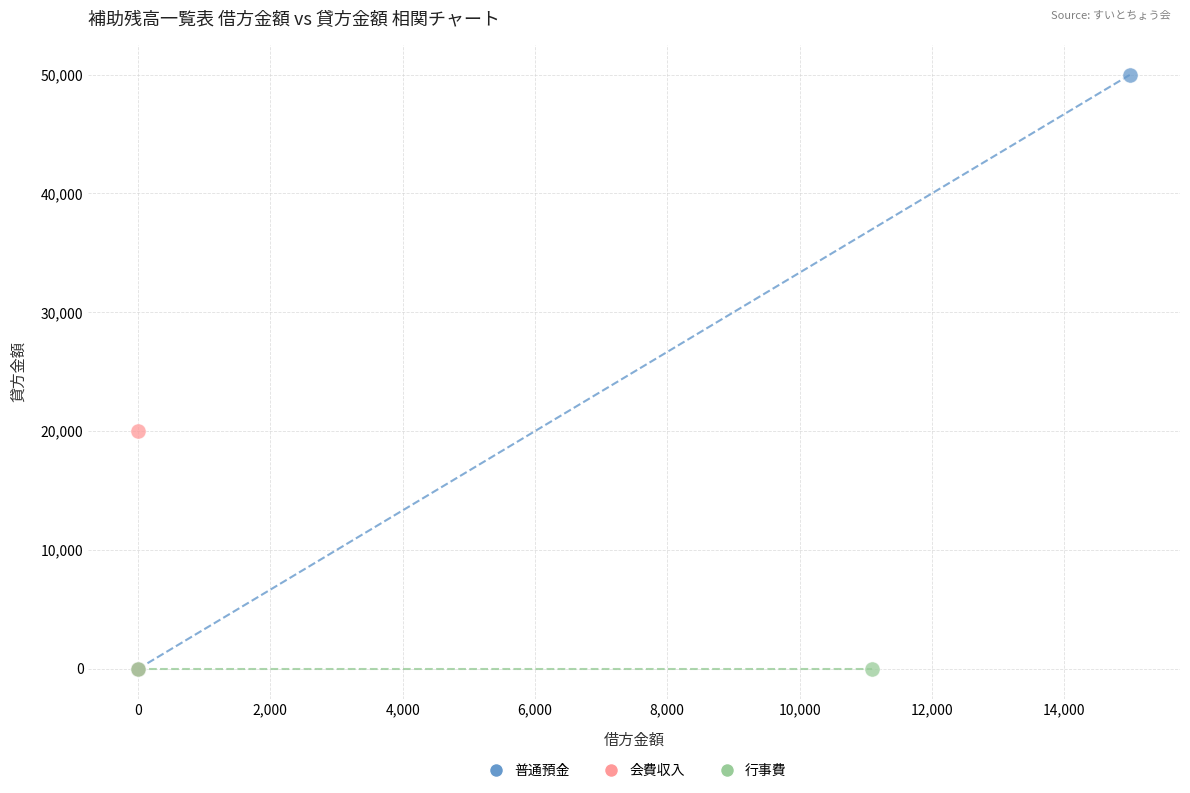

What are all the series names shown in the legend?

普通預金, 会費収入, 行事費